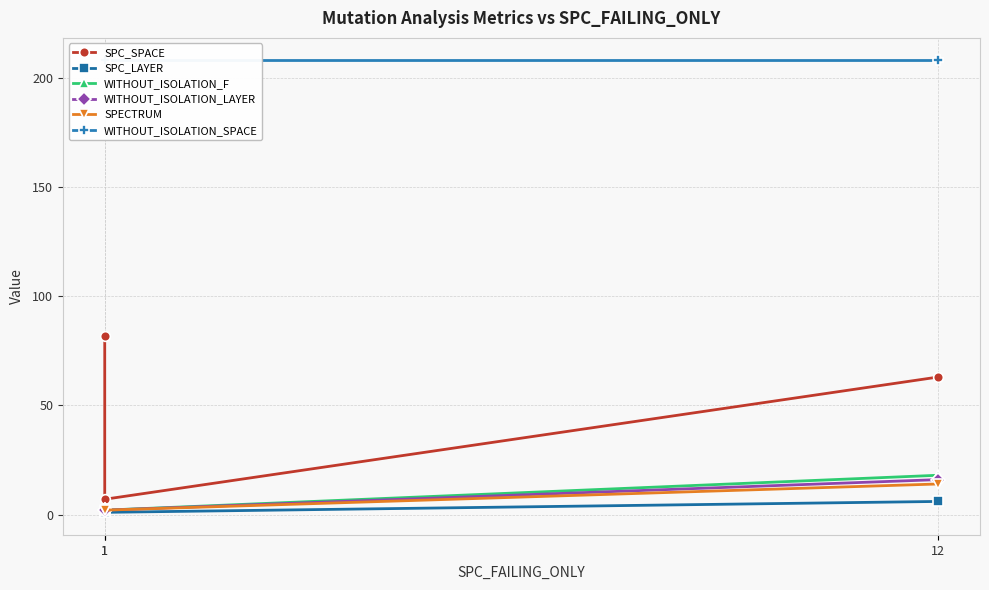

Reading left to right, what are all the values shown in this chart?

SPC_SPACE: 82	7	63
SPC_LAYER: 1	1	6
WITHOUT_ISOLATION_F: 2	2	18
WITHOUT_ISOLATION_LAYER: 2	2	16
SPECTRUM: 2	2	14
WITHOUT_ISOLATION_SPACE: 208	208	208